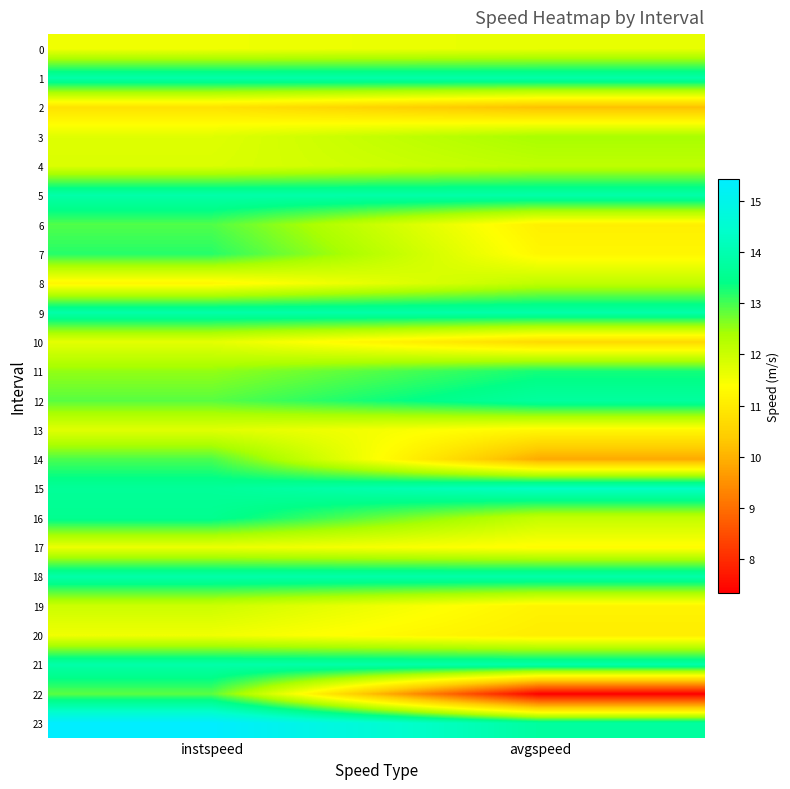

Which category has the lowest value in the 16 series?

avgspeed